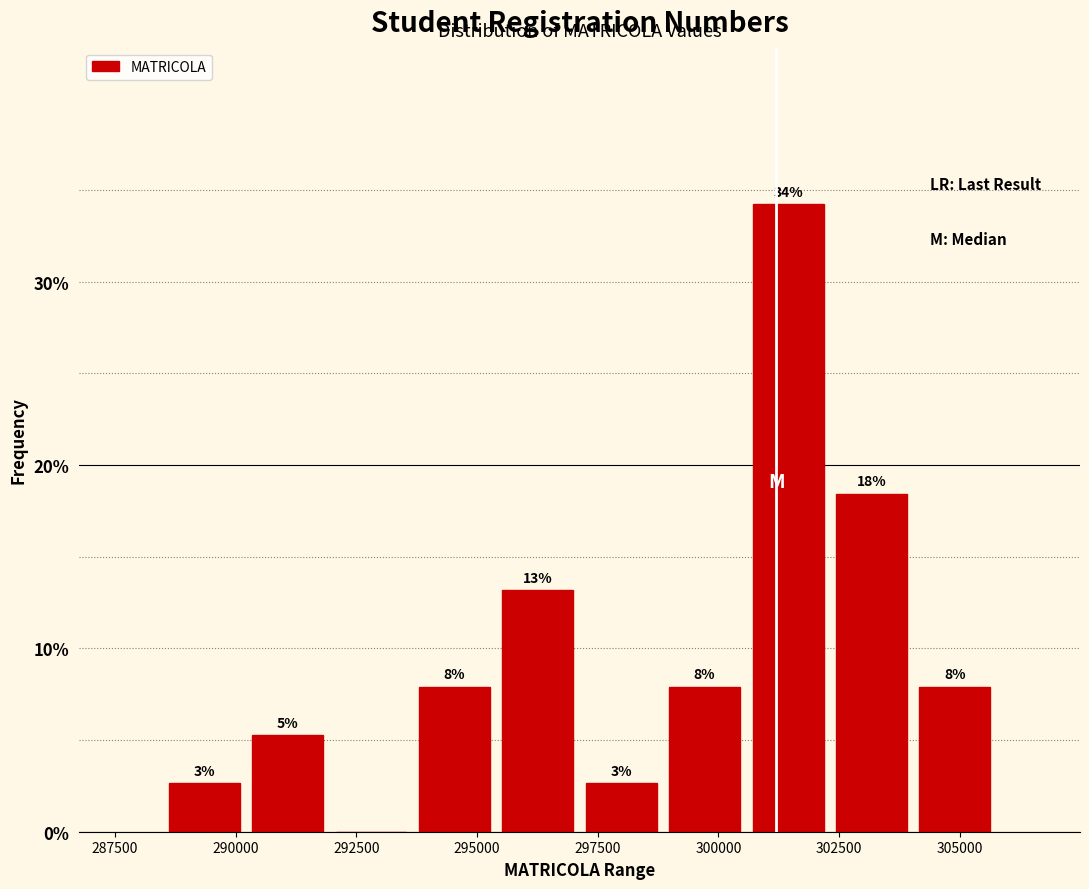

Read against the x-axis, roughly where is the centre of the tallest bar?

301500